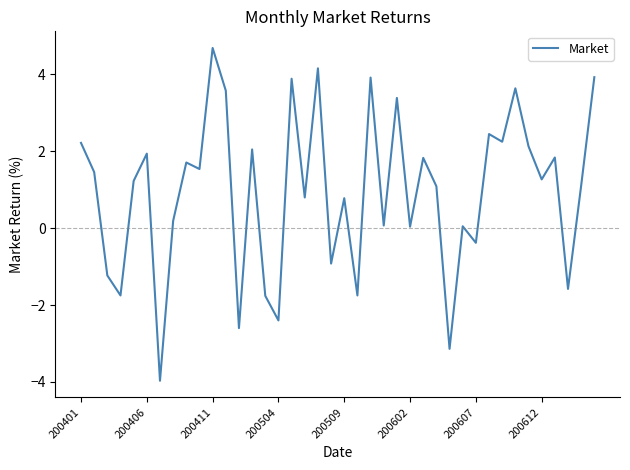

What is the difference between the maximum and minimum values?

8.7